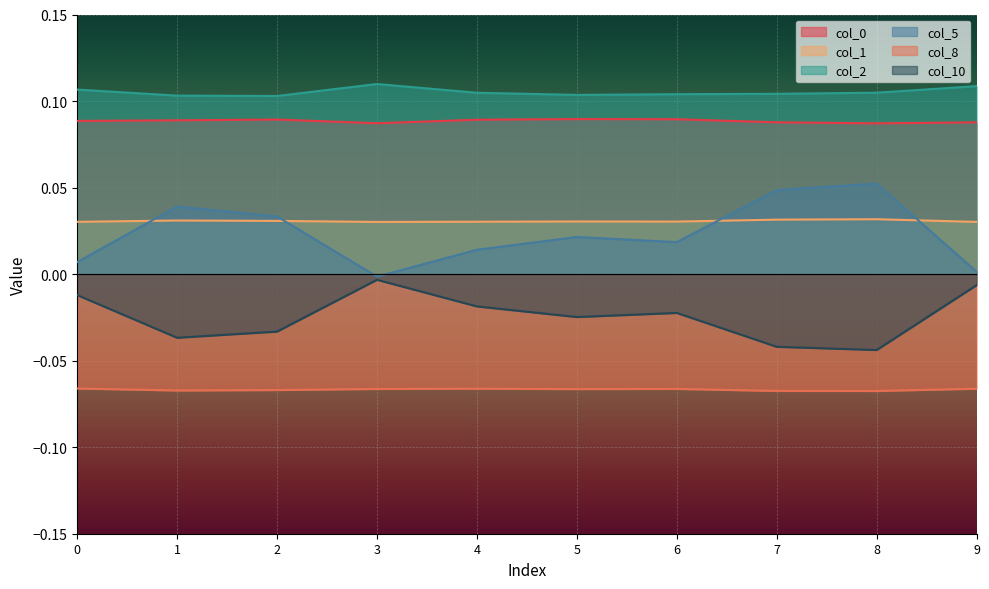

Is the value of 2 at 9 greater than the value of 8 at 5?

Yes